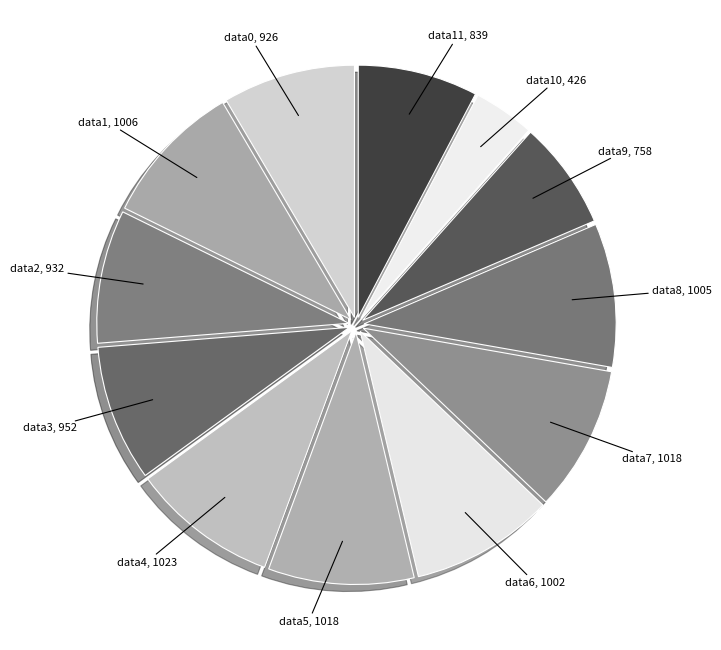

Is it true that data1 is 9% of the pie?

True